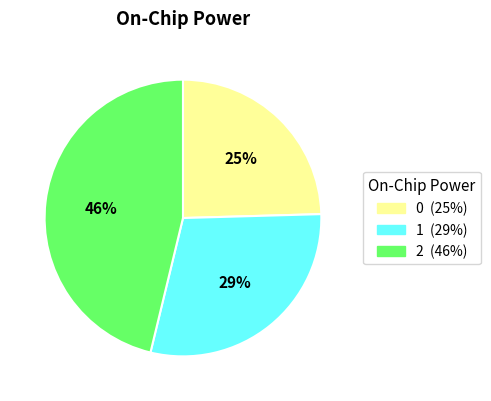

What percentage is the 1 slice, to the nearest percent?

29%